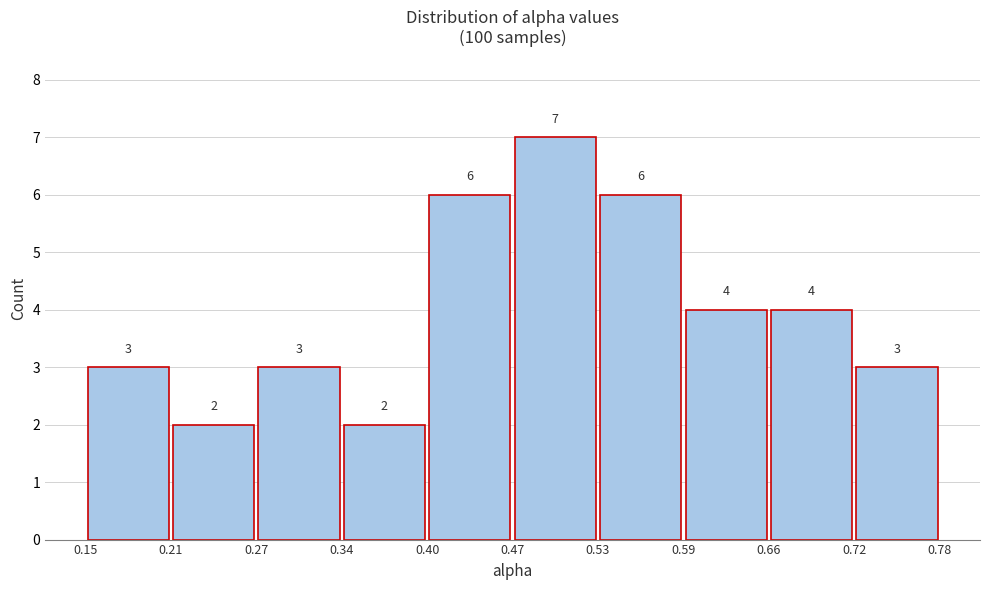

Over which range of the x-axis is the bar tallest?

0.47 to 0.53